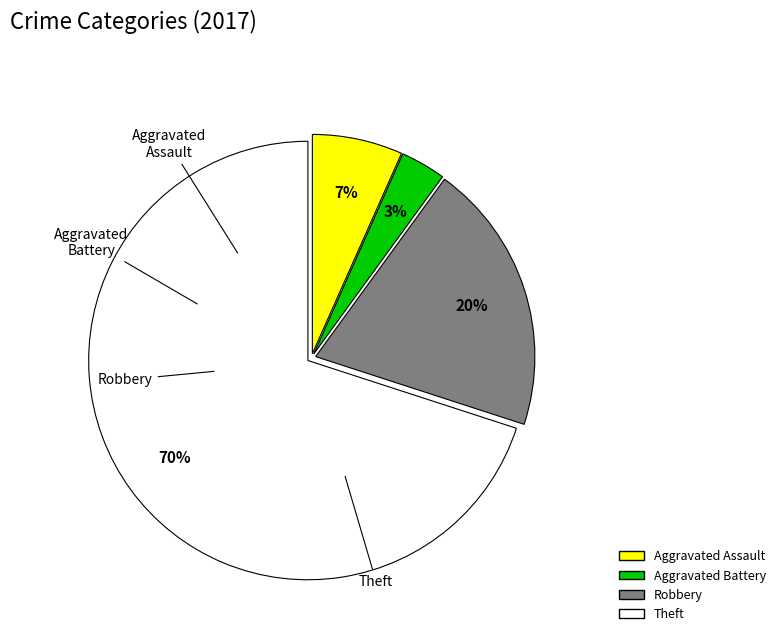

How many segments does this pie chart have?

4